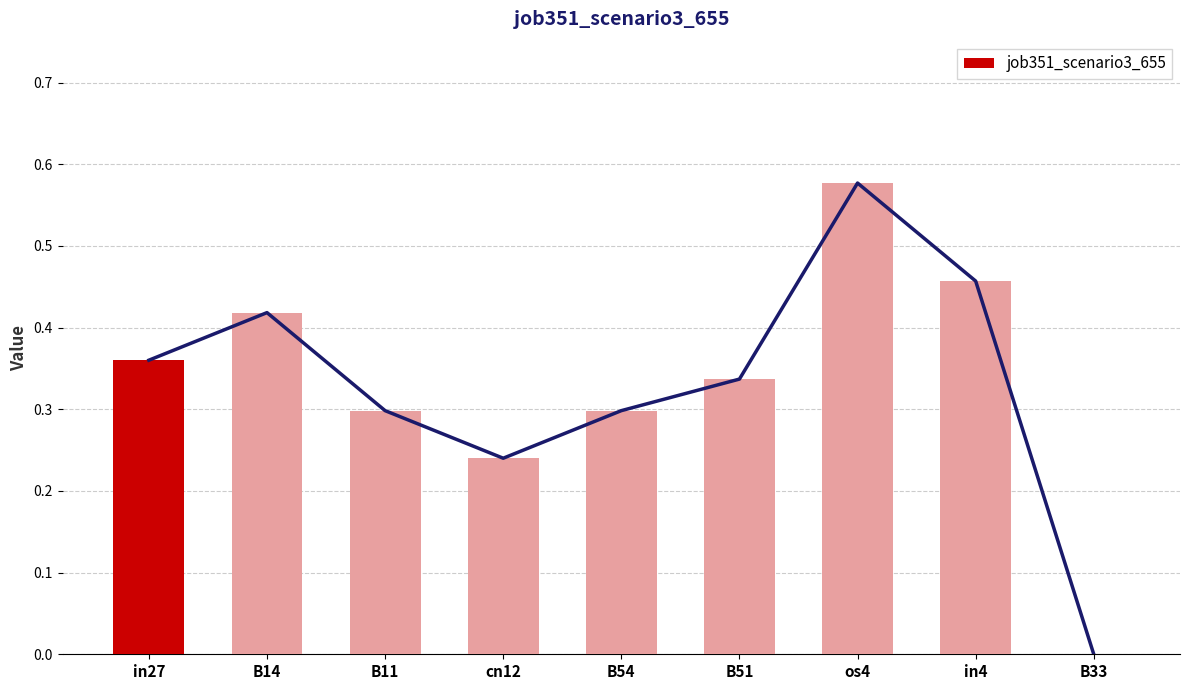

The value at B51 is 0.3. True or false?

True